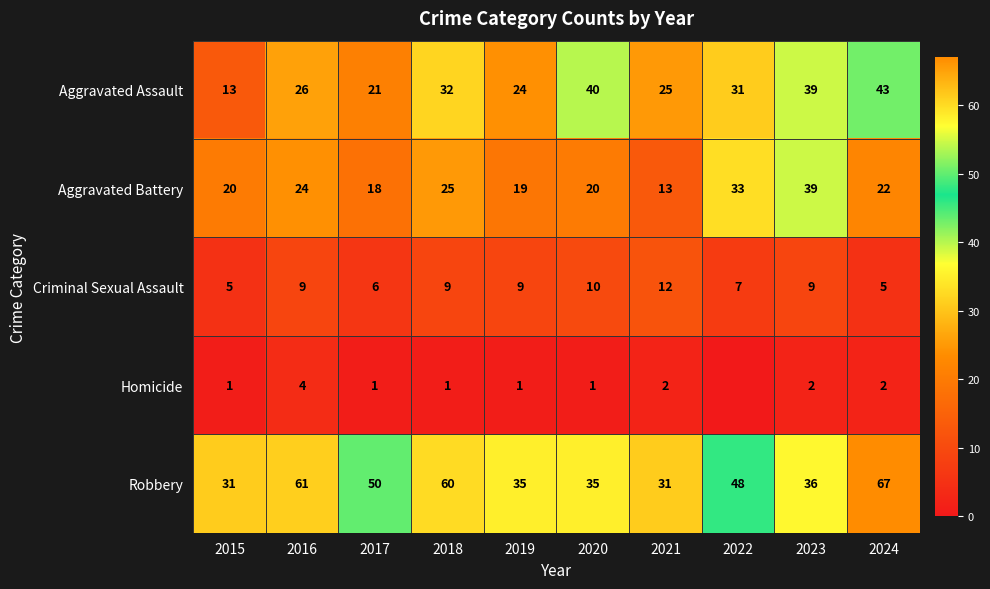

Is the value of Aggravated Assault at 2020 greater than the value of Aggravated Battery at 2018?

Yes